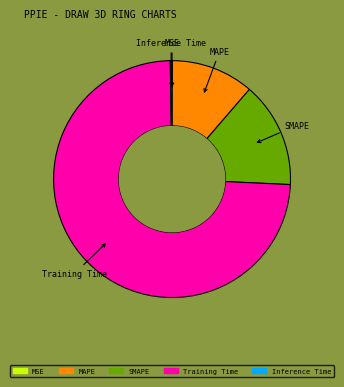

Which slice is the largest?

Training Time